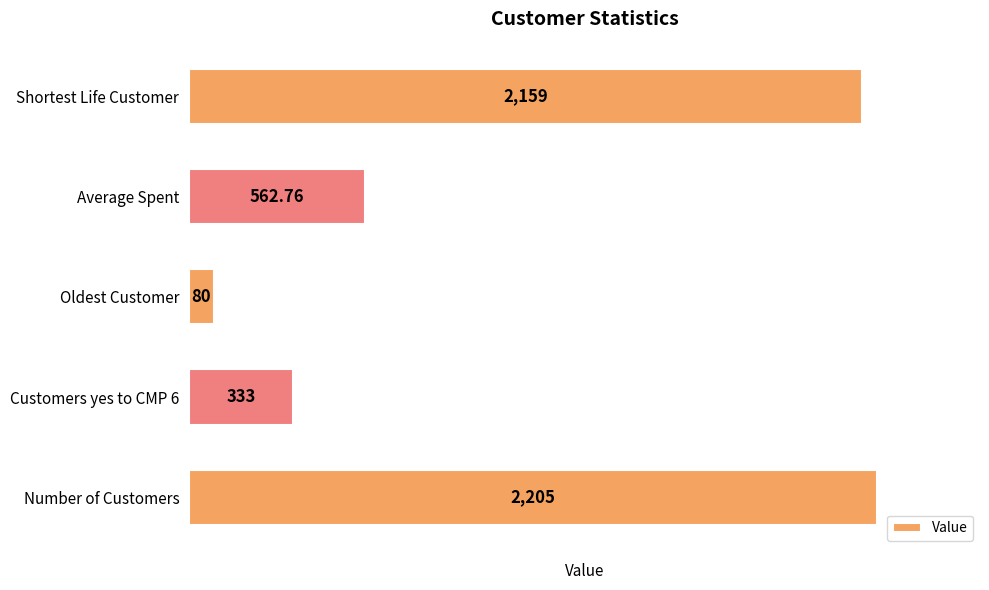

At which category does the chart reach its peak across all series?

Number of Customers